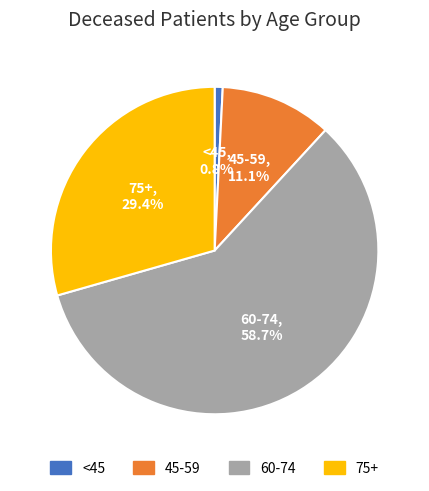

Between 60-74 and 45-59, which is larger?

60-74